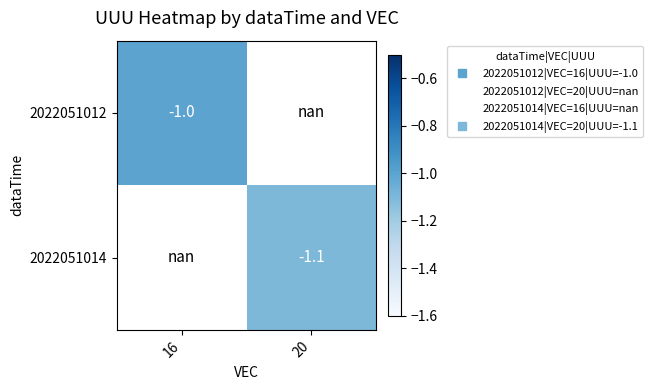

What is the highest value of the 2022051012 series?

-1.0